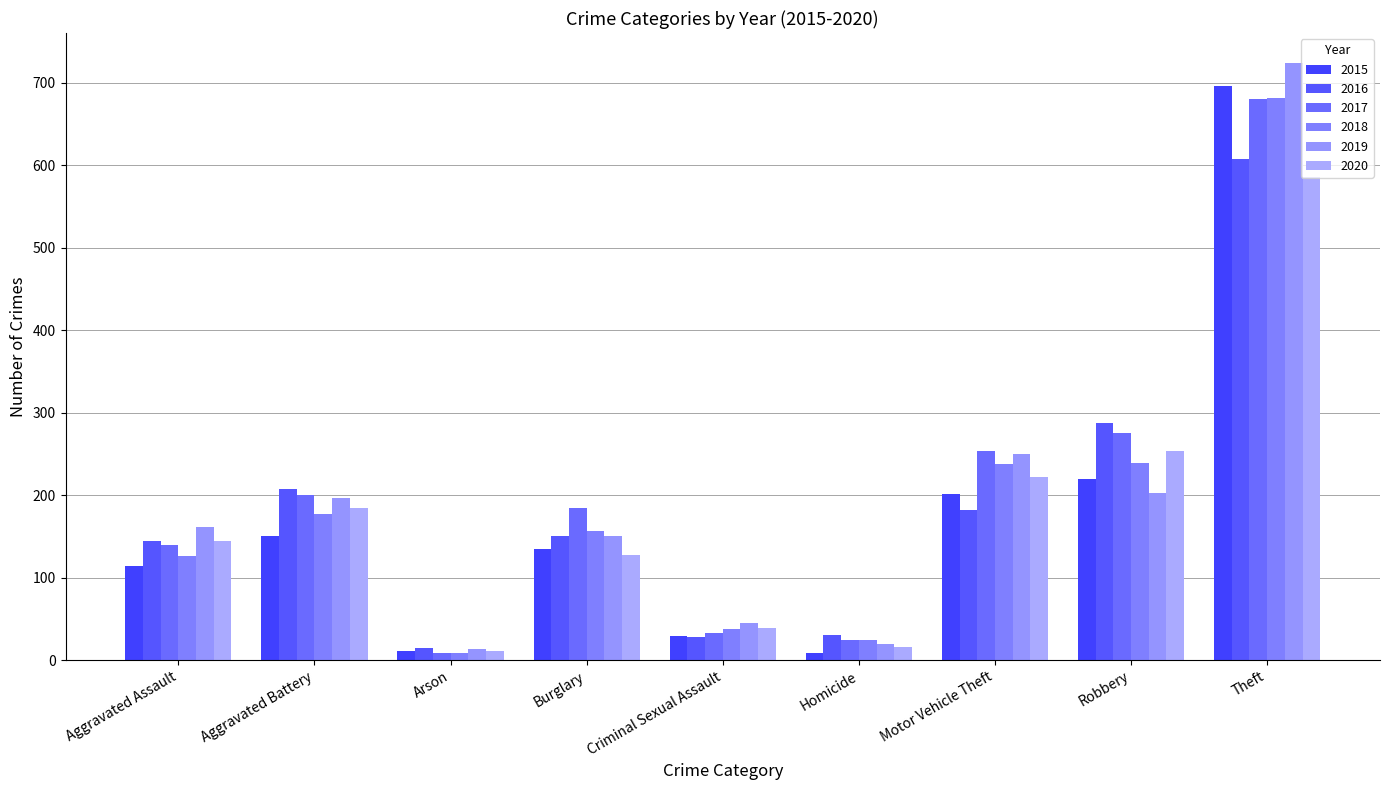

At how many categories does at least one series exceed 629?

1